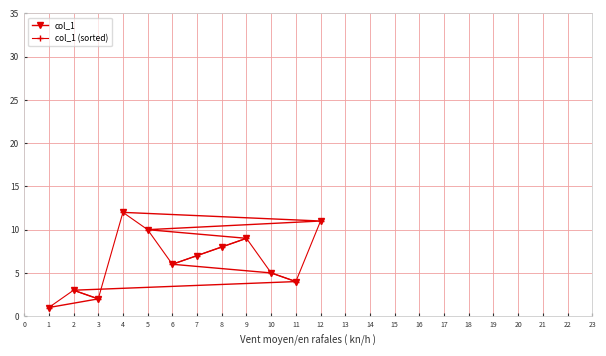

Rank the categories by col_1 value from lowest to highest.

1, 3, 2, 11, 10, 6, 7, 8, 9, 5, 12, 4